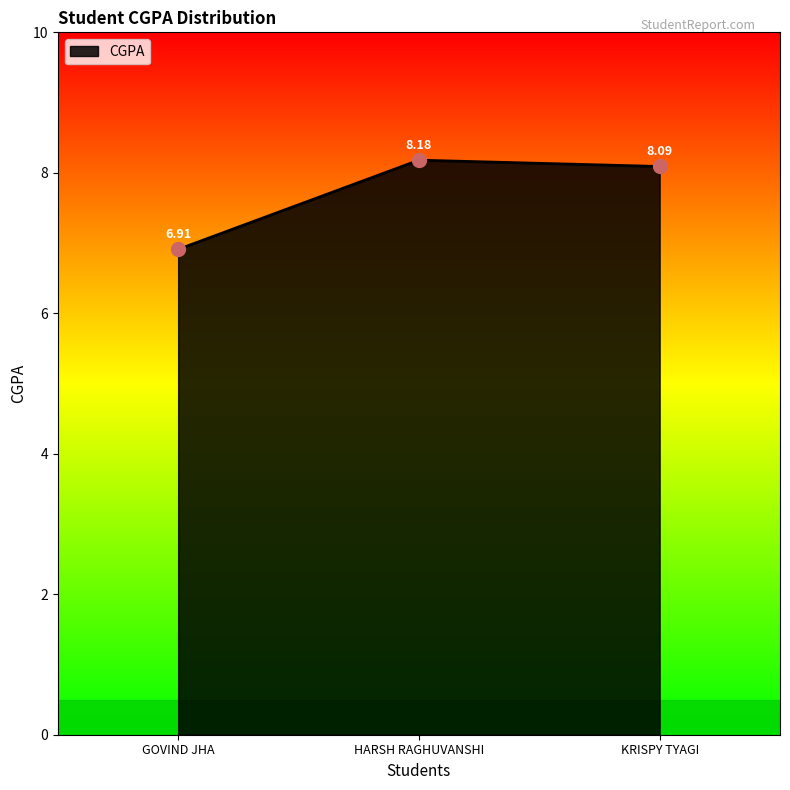

Where does the data first go above 8?

HARSH RAGHUVANSHI